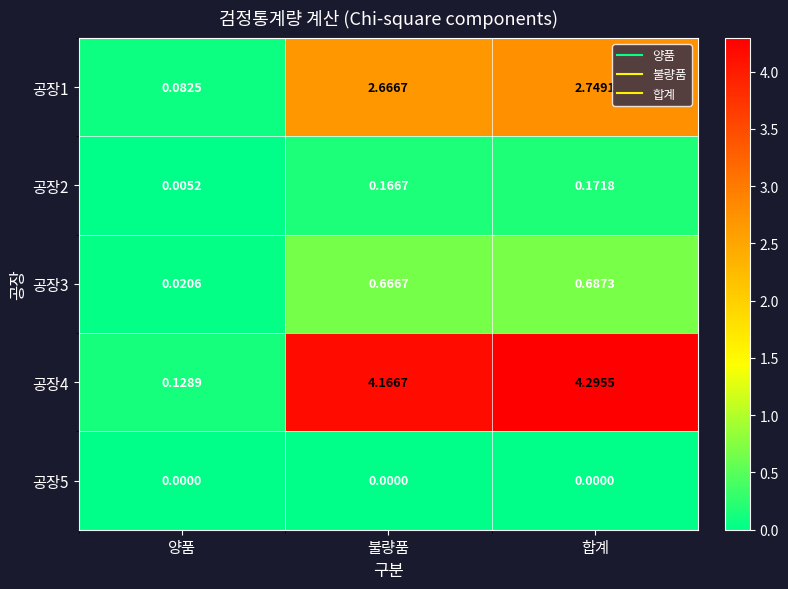

Between 양품 and 합계, which series saw the biggest shift?

공장4